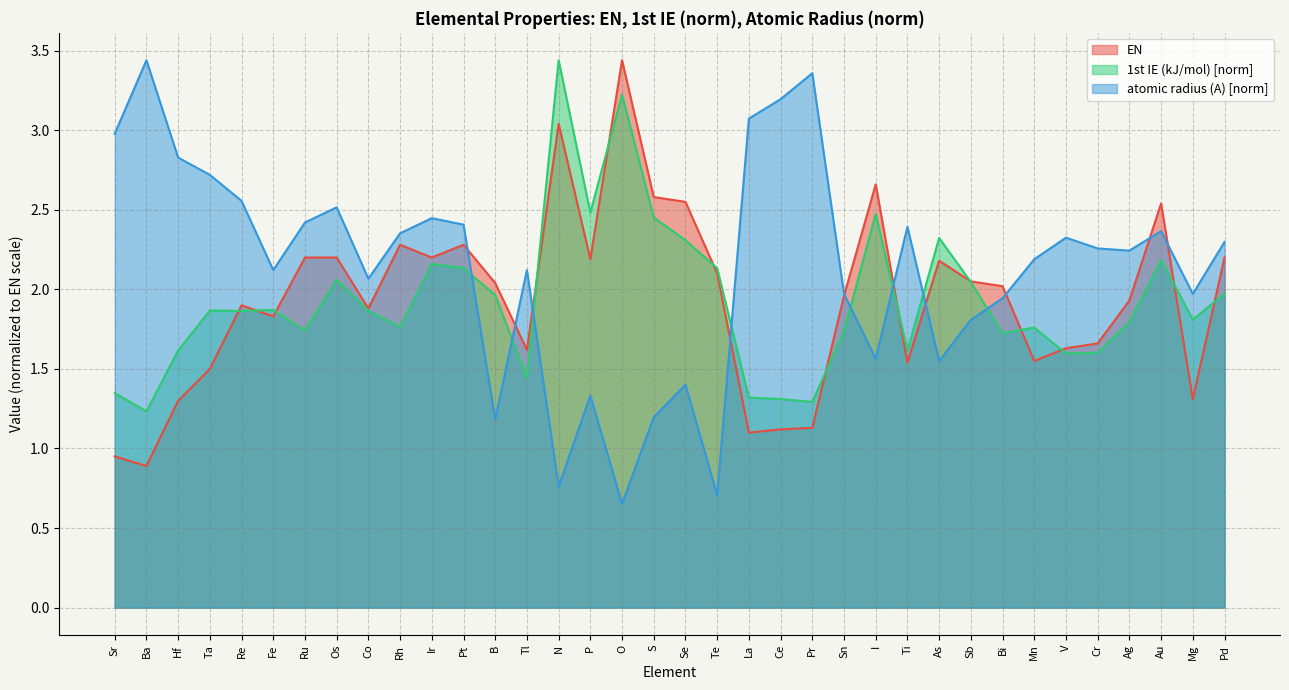

Which series has the largest total across all categories?

atomic radius (A) [norm]